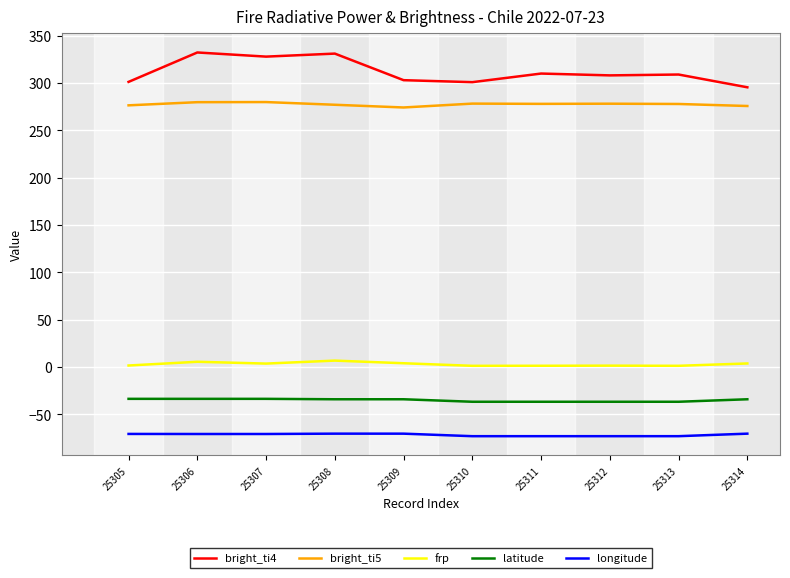

At how many categories does at least one series exceed 83?

10